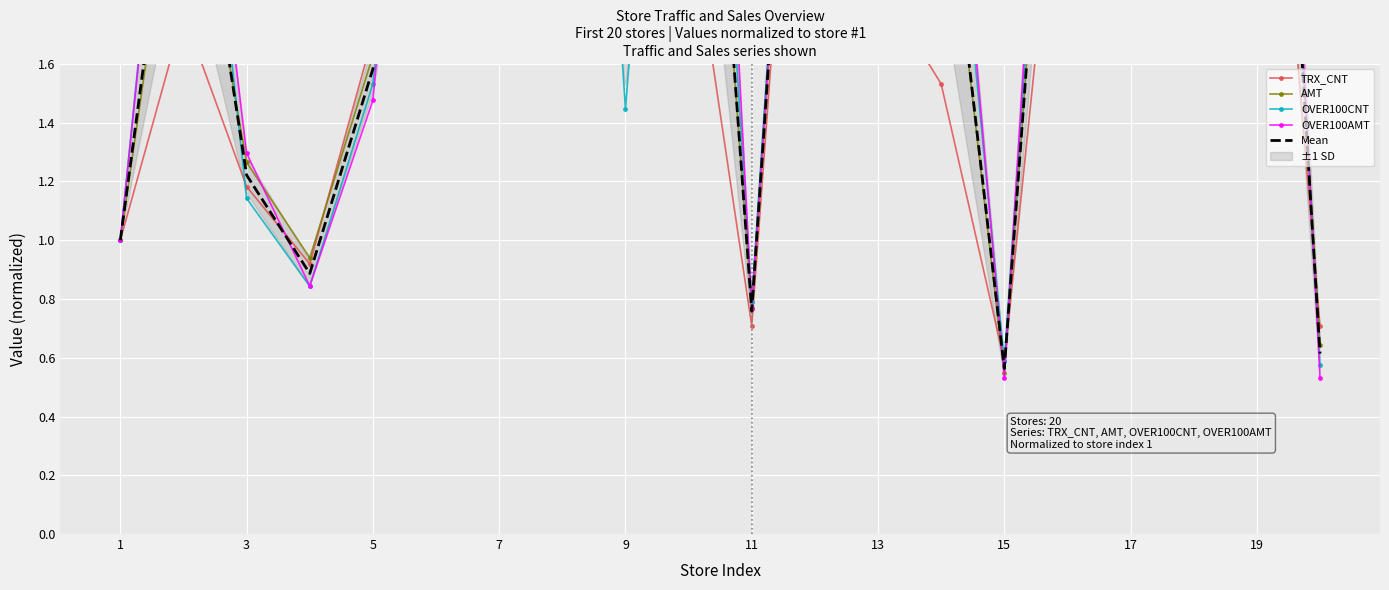

Is this an area chart (filled region under the line)?

No